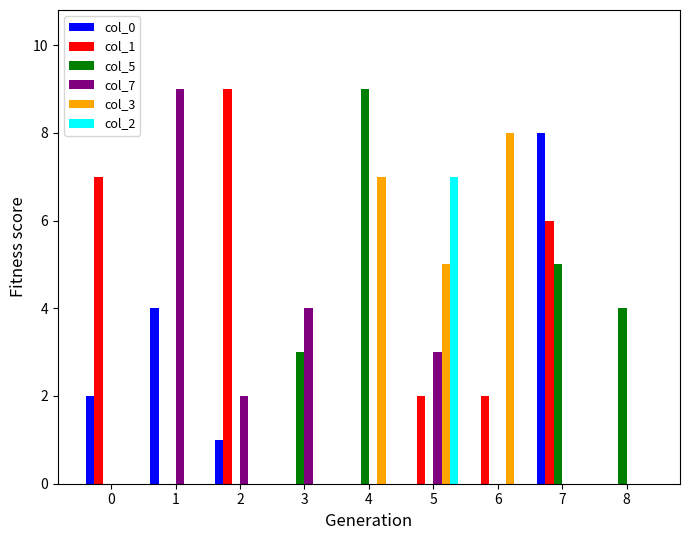

Count the number of data series in this chart.

6